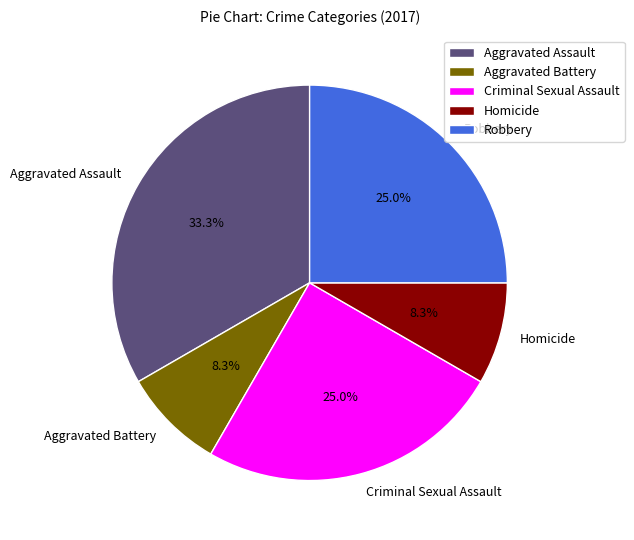

Is there a majority slice in this chart?

No